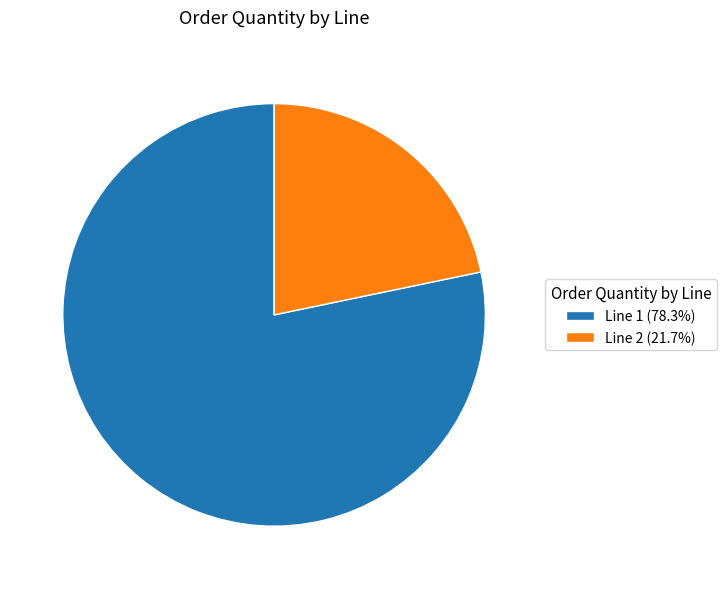

True or false: Line 1 accounts for 84% of the total.

False